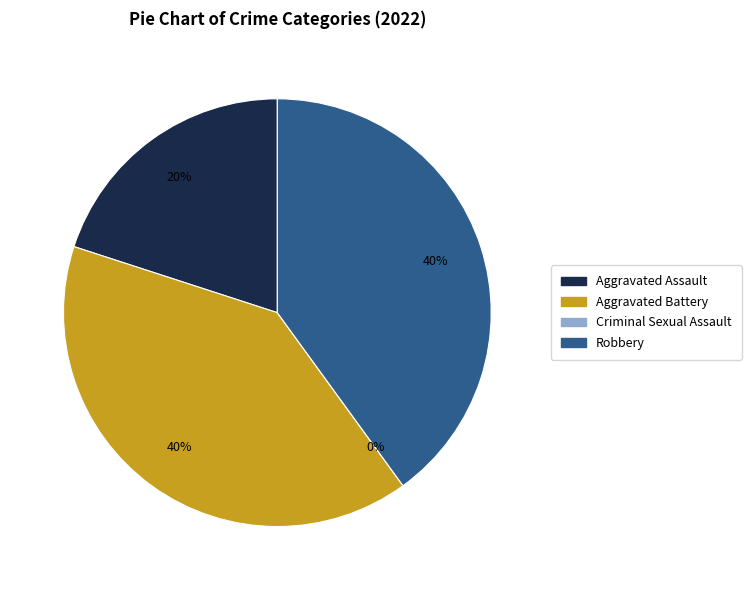

To the nearest percent, what is the average slice percentage?

25%